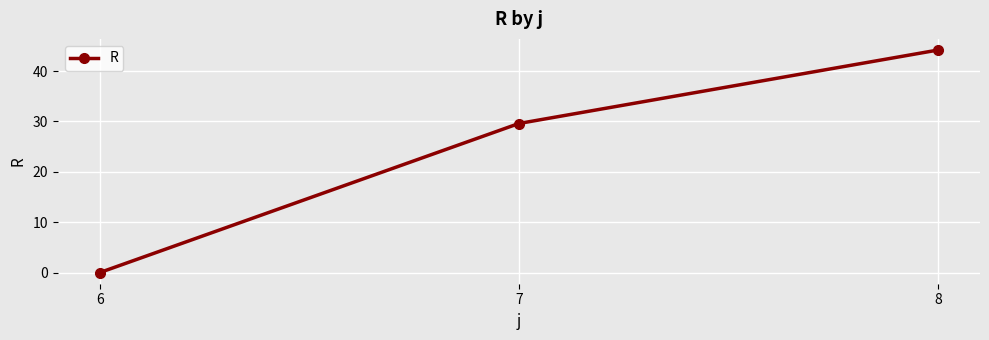

Which category has the lowest value across all series?

6